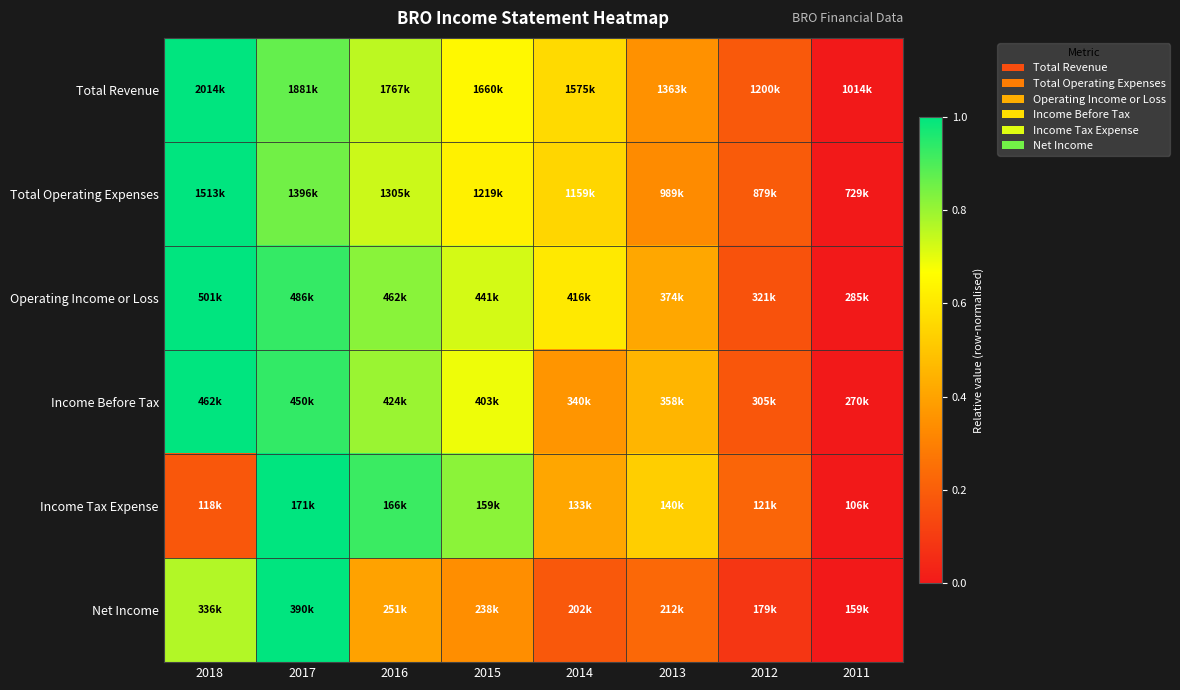

What is the total value across all series at 2017?

5.6